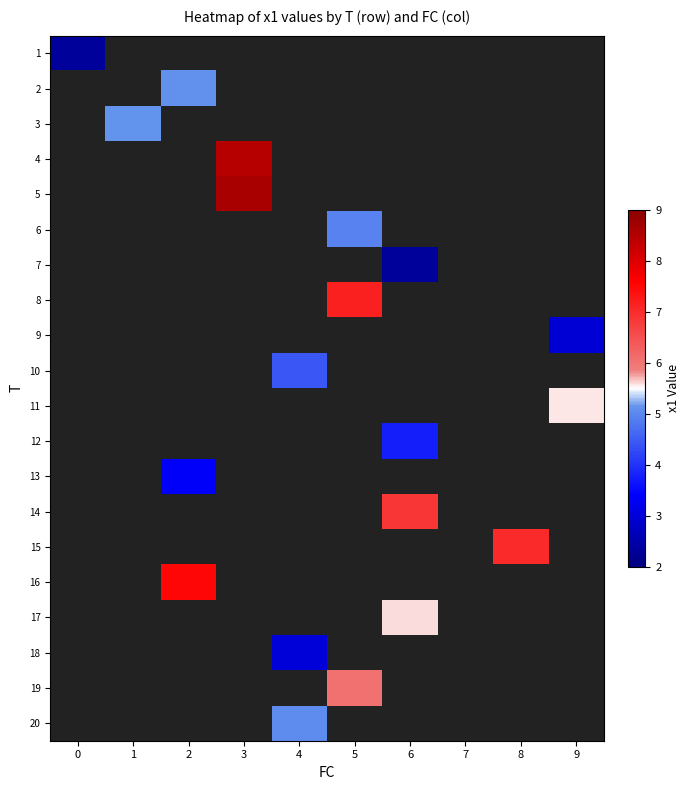

What is the greatest value displayed?

8.6